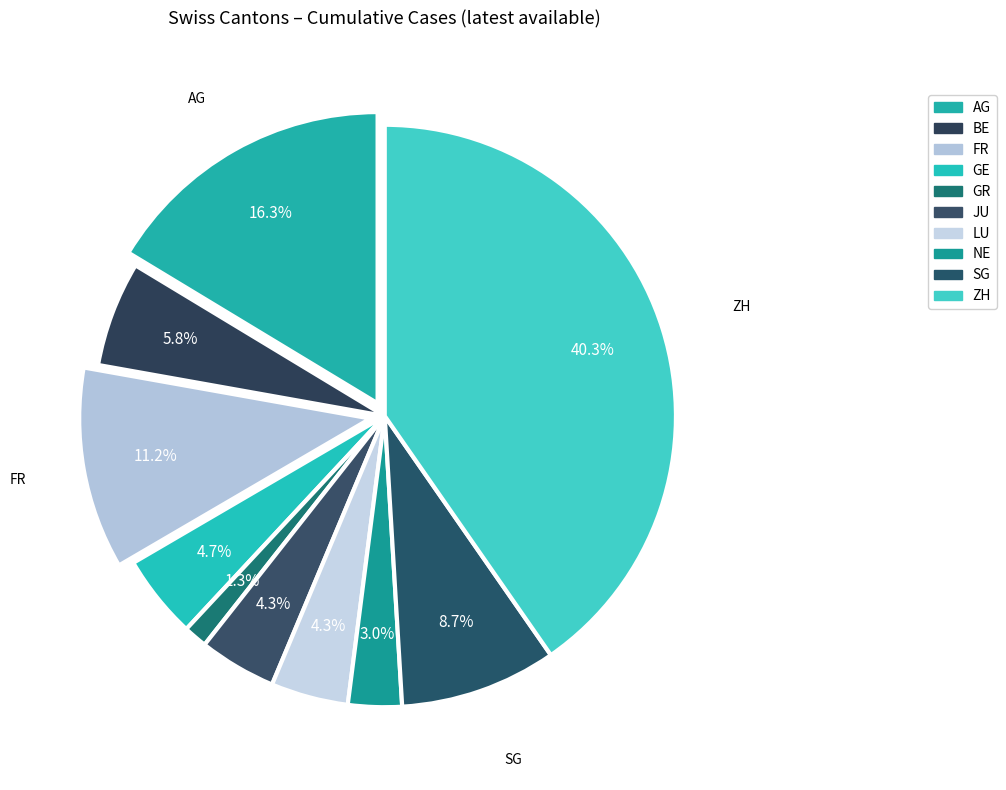

How many slices are in this pie chart?

10